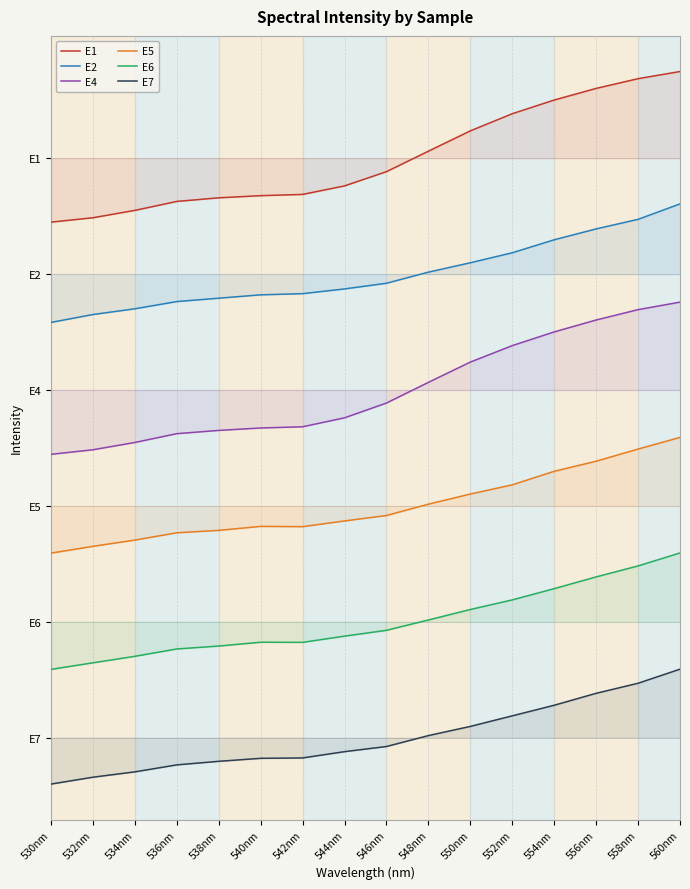

At which category does E5 reach its first local valley?

542nm